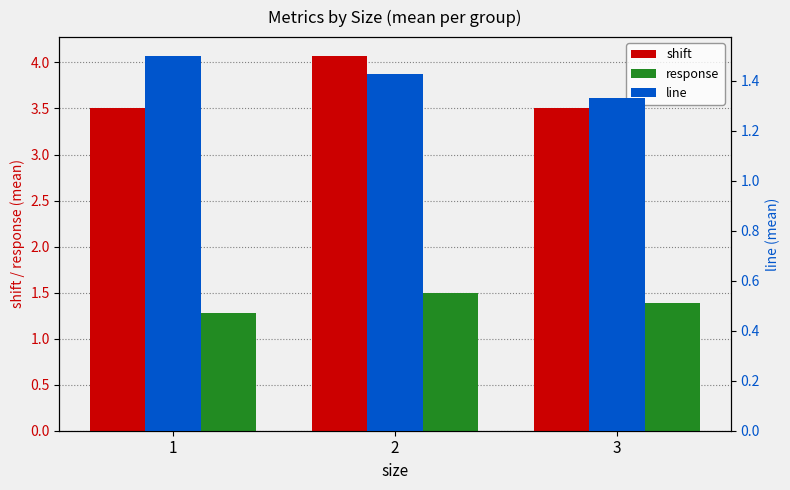

At which category is the sum across all series the highest?

2